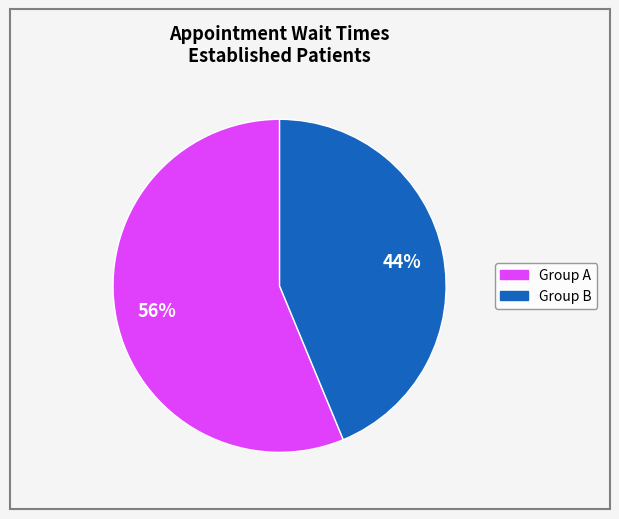

To the nearest percent, what is the average slice percentage?

50%